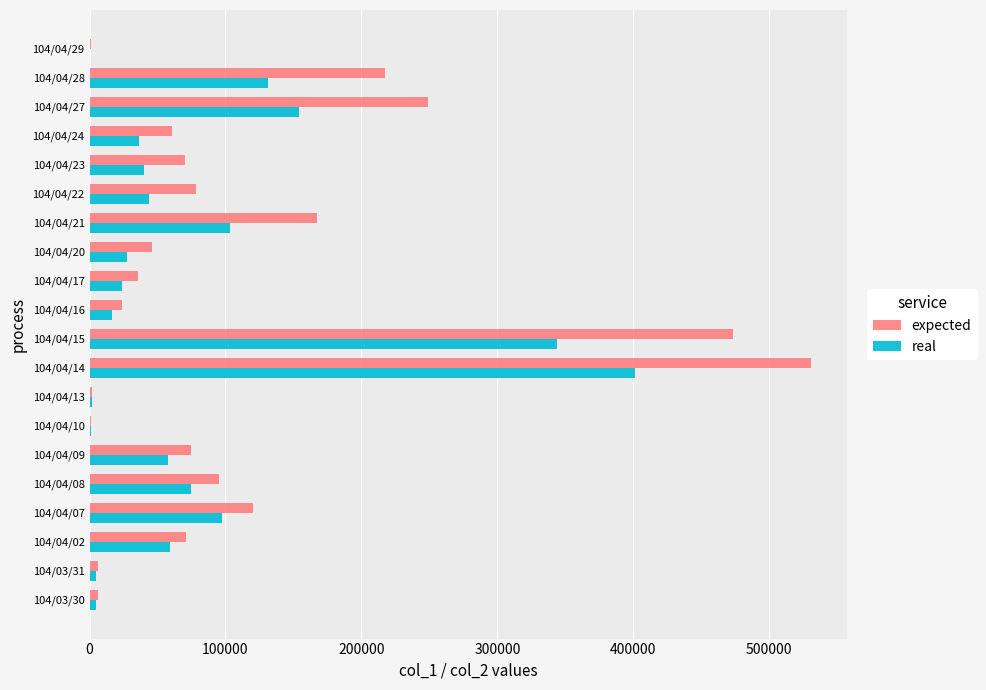

Which series changed the most between 104/04/08 and 104/04/28?

expected